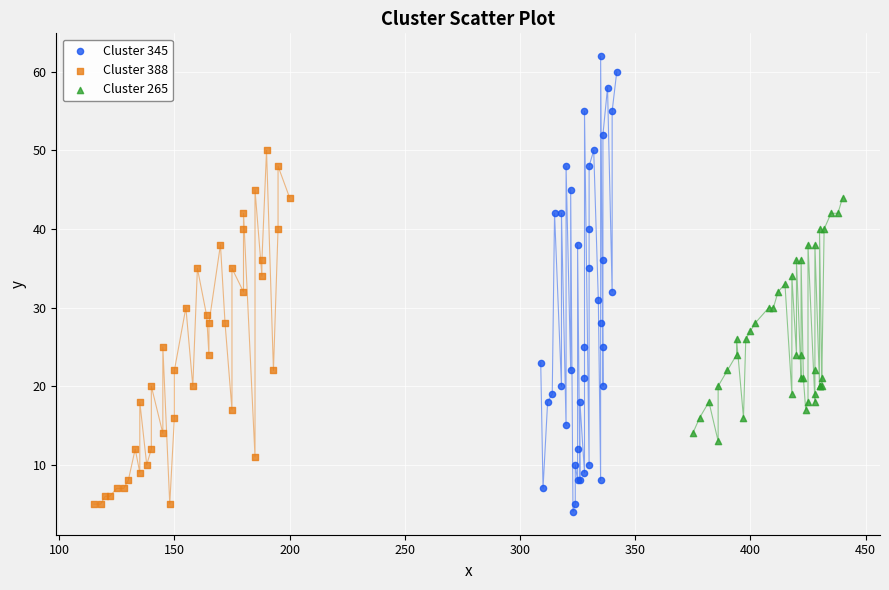

Which series reaches the maximum Y coordinate?

Cluster 345